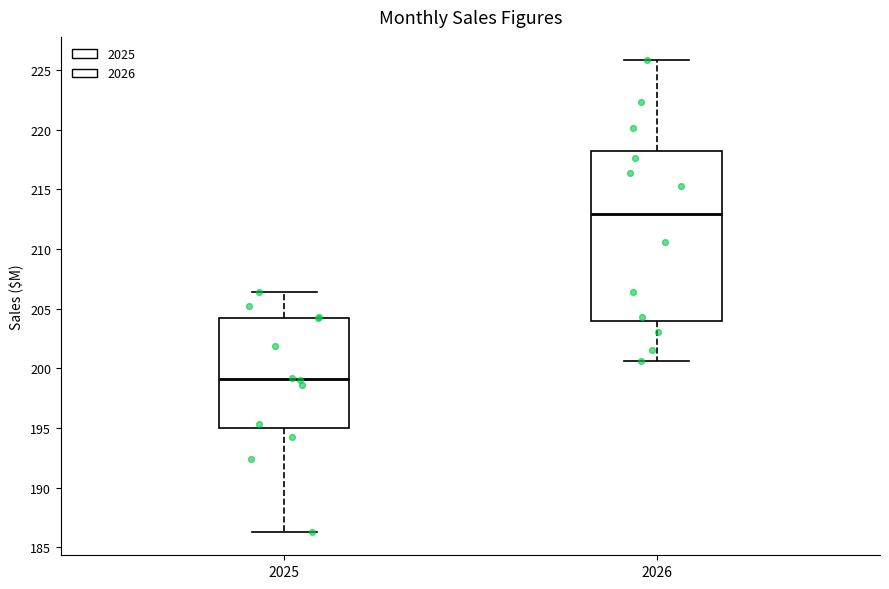

Which box is the tallest, from its lower edge to its upper edge?

2026